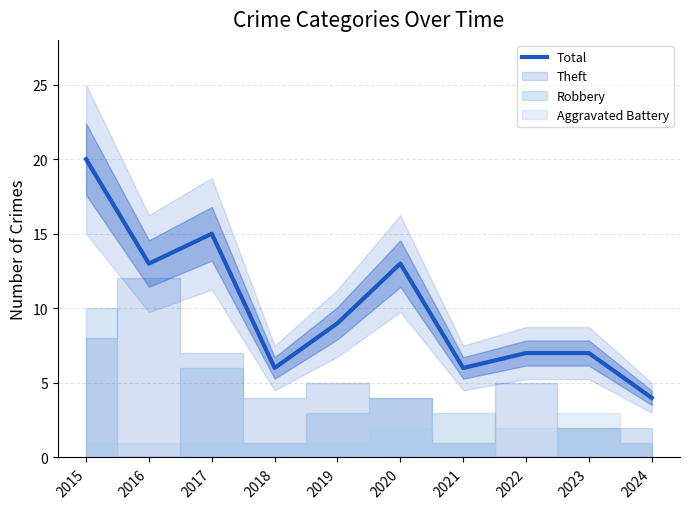

The chart shows a value of 9 at 2019. True or false?

True